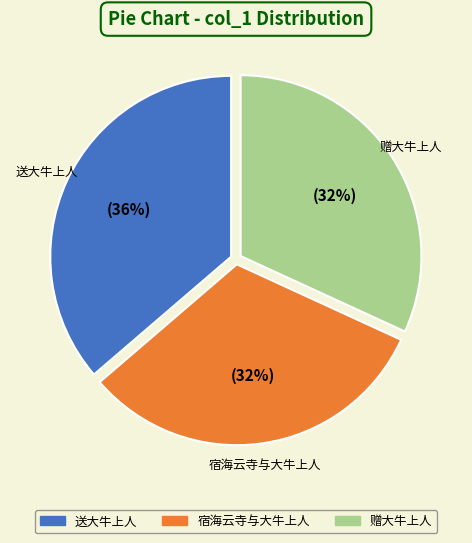

What is the ratio of the value at 赠大牛上人 to the value at 送大牛上人?

0.9